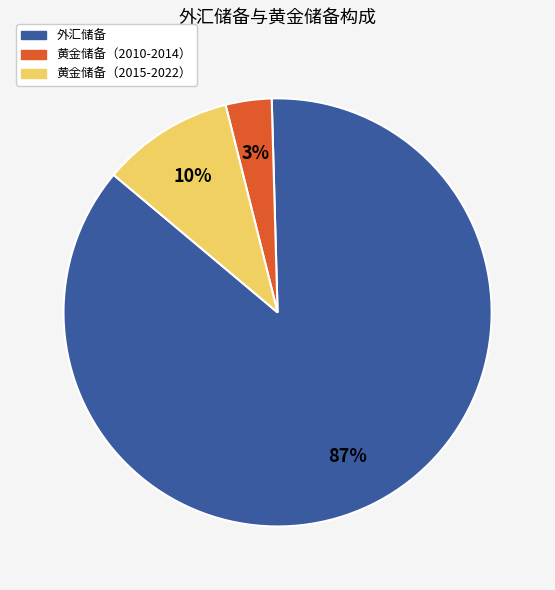

What percentage is the 黄金储备（2015-2022） slice, to the nearest percent?

10%